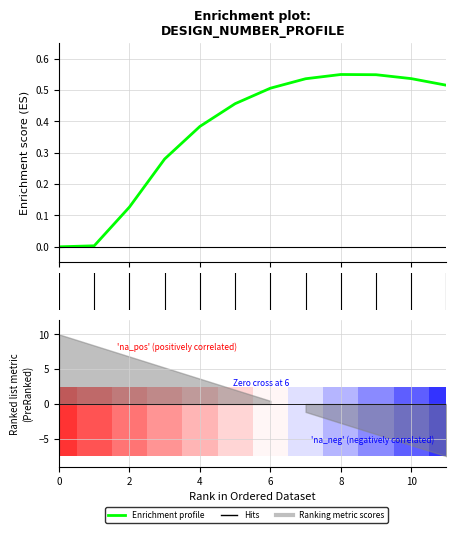

Between 12 and 7, which is larger?

7